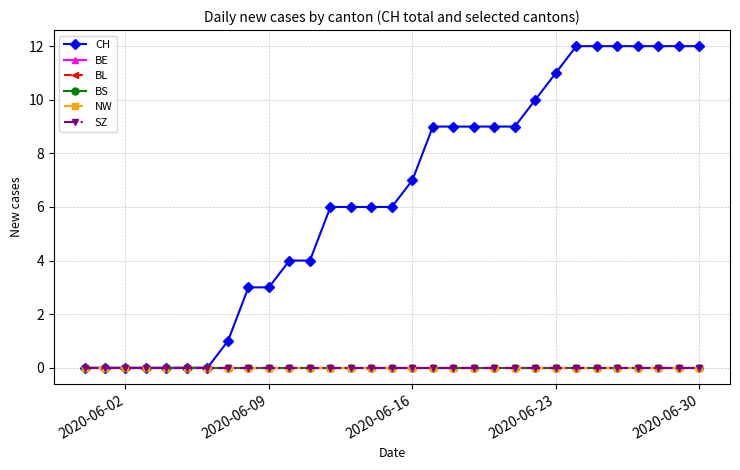

Does the chart have visible grid lines?

Yes